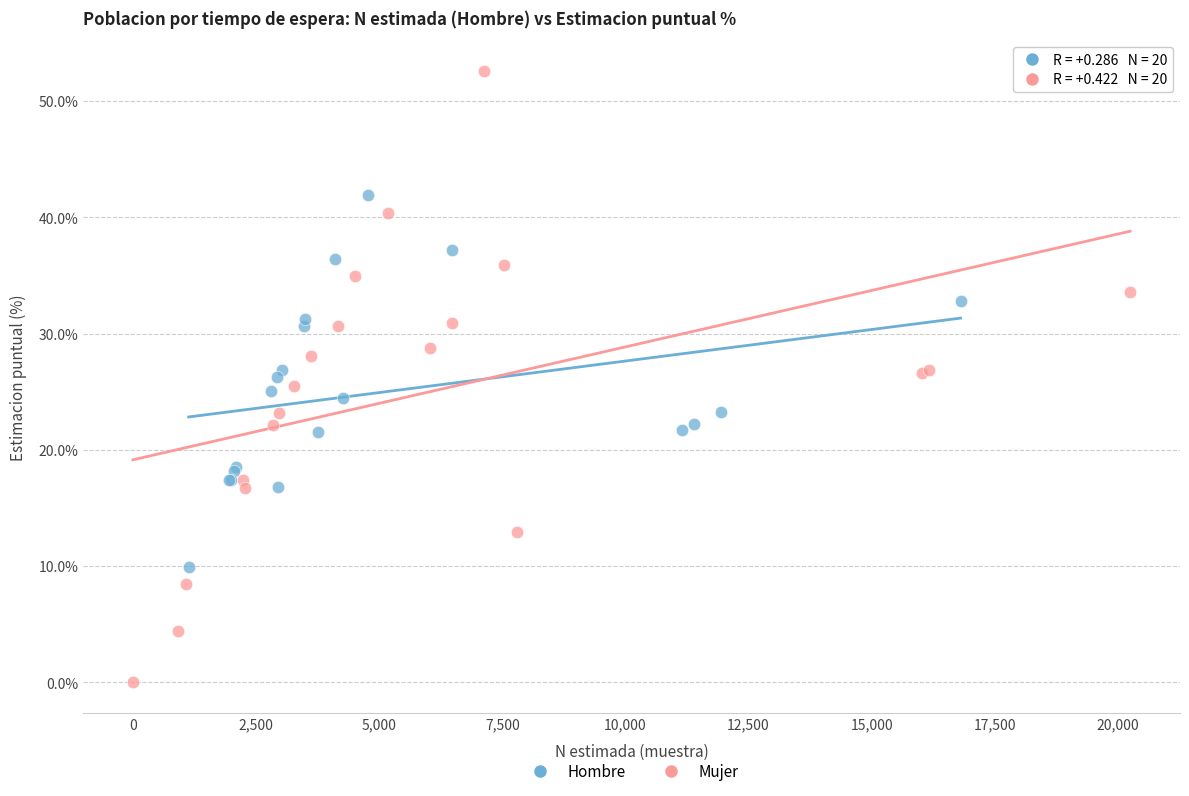

Which series has the widest spread of Y values?

Mujer